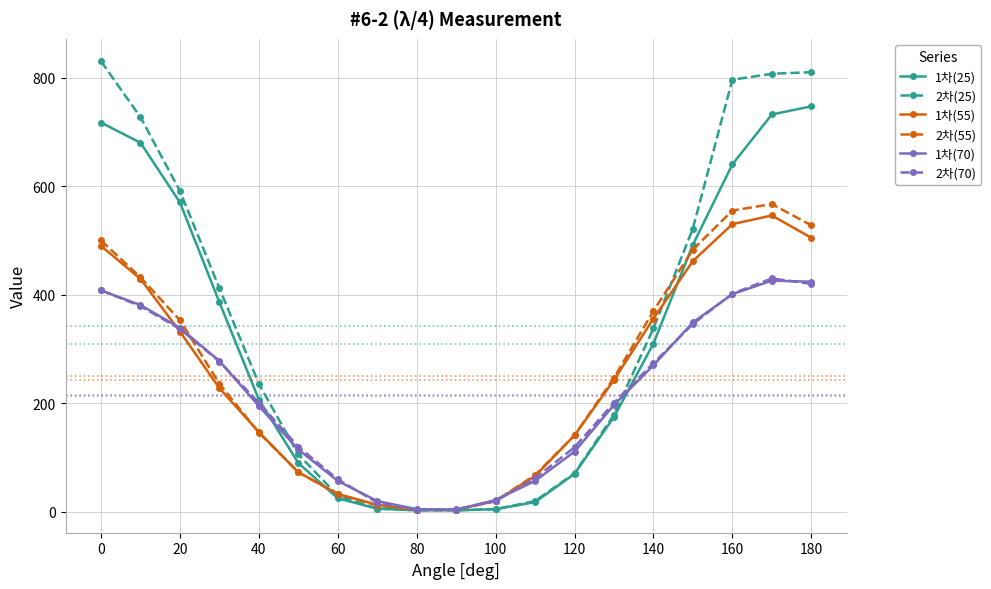

Which series has the largest range (max minus min)?

2차(25)